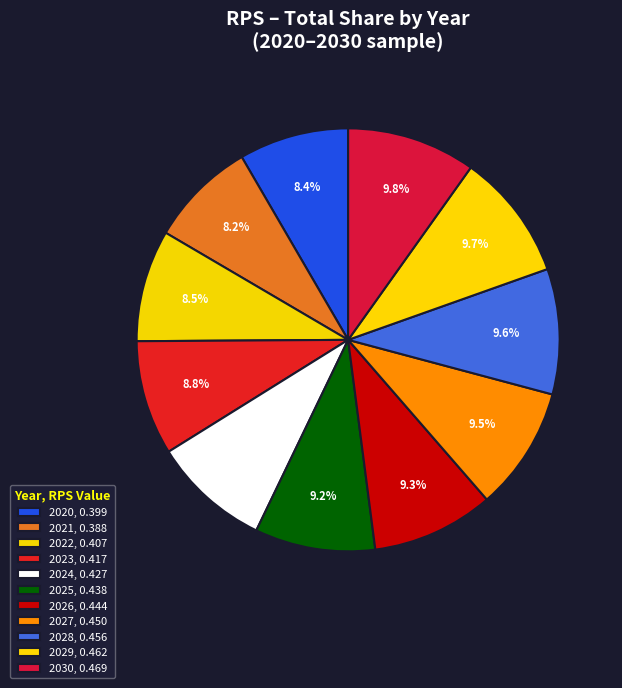

What portion of the pie excludes 2022?

91.5%